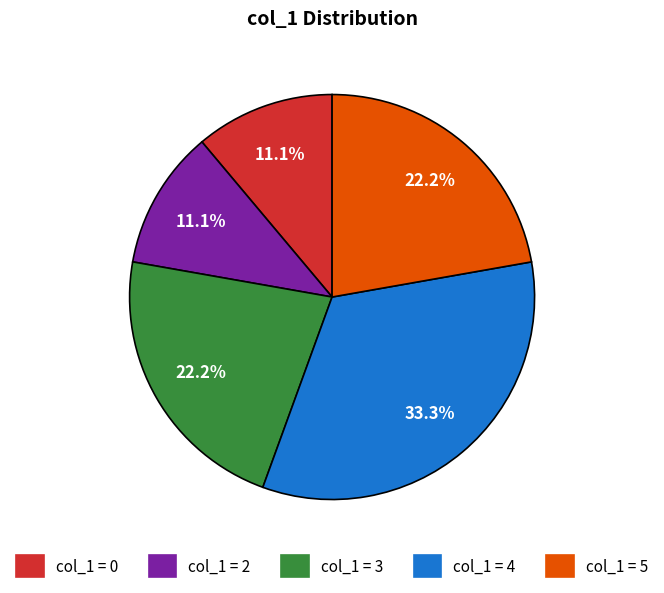

Is there any slice that represents more than half of the pie?

No